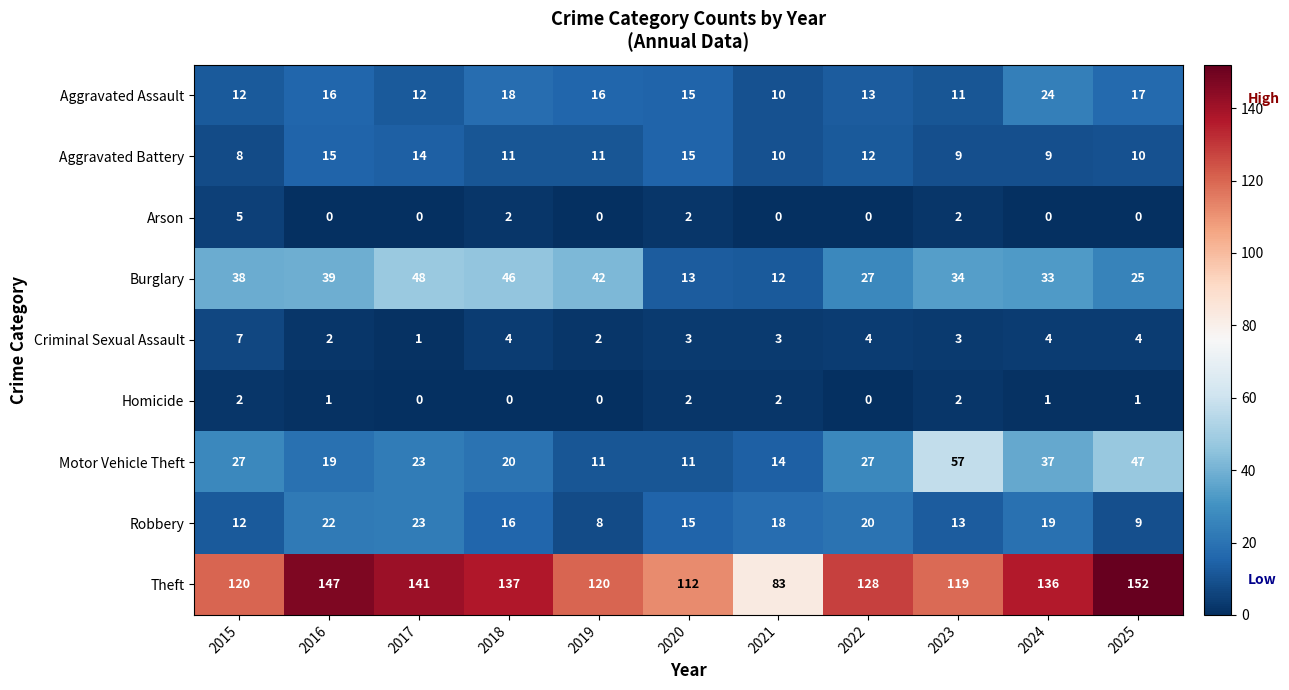

What is the total value across all series at 2022?

231